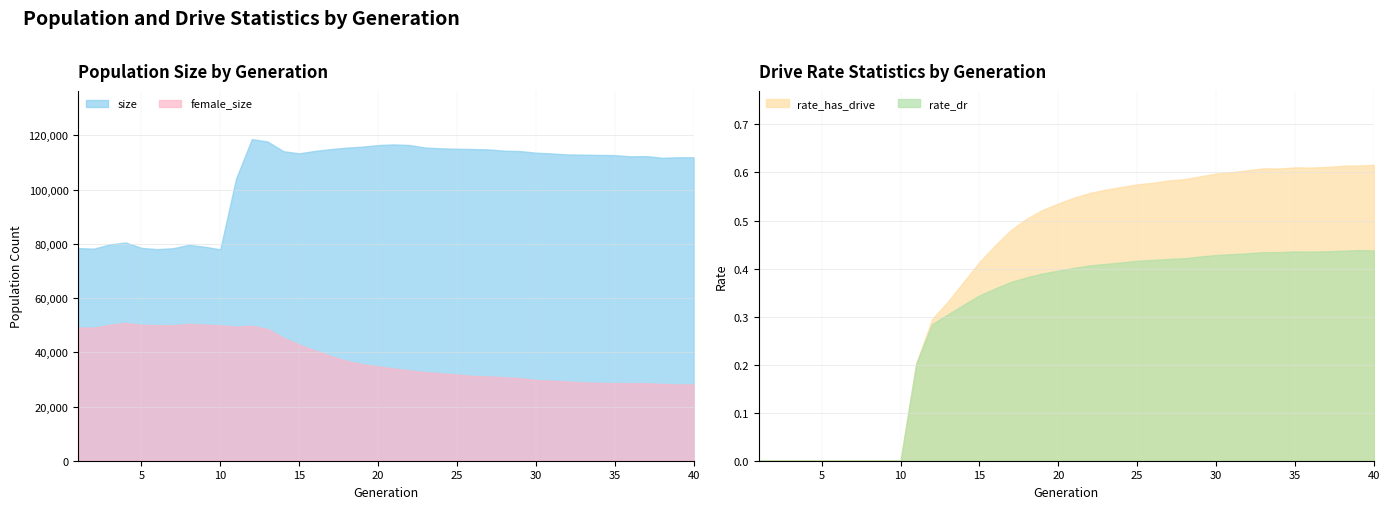

Where is the first local maximum for rate_dr?

35